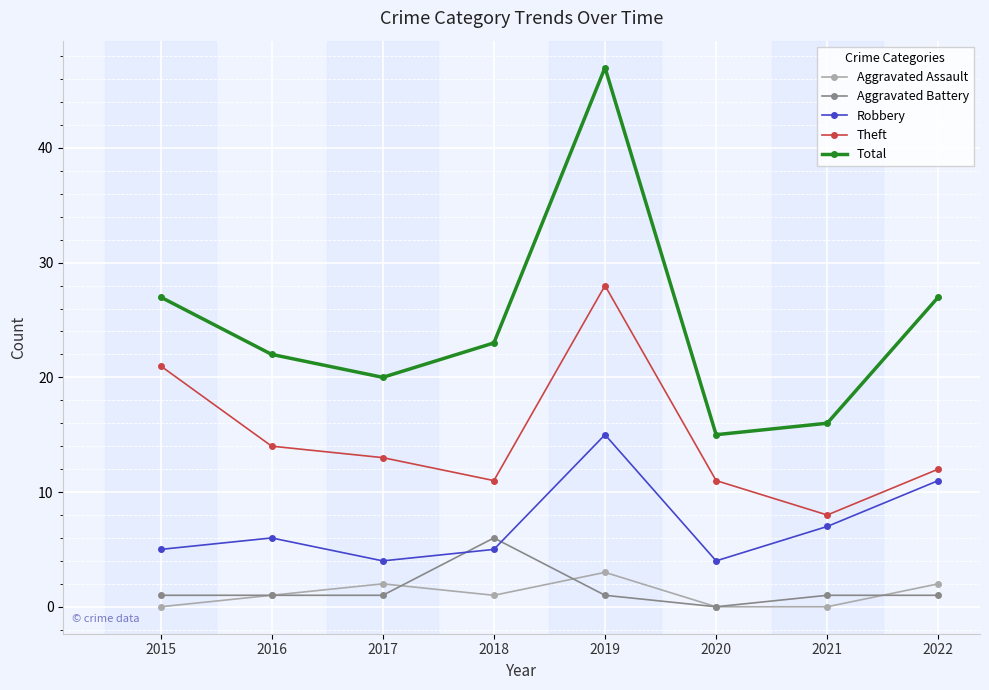

Reading left to right, transcribe all the data shown in this chart.

Aggravated Assault: 2015=0	2016=1	2017=2	2018=1	2019=3	2020=0	2021=0	2022=2
Aggravated Battery: 2015=1	2016=1	2017=1	2018=6	2019=1	2020=0	2021=1	2022=1
Robbery: 2015=5	2016=6	2017=4	2018=5	2019=15	2020=4	2021=7	2022=11
Theft: 2015=21	2016=14	2017=13	2018=11	2019=28	2020=11	2021=8	2022=12
Total: 2015=27	2016=22	2017=20	2018=23	2019=47	2020=15	2021=16	2022=27